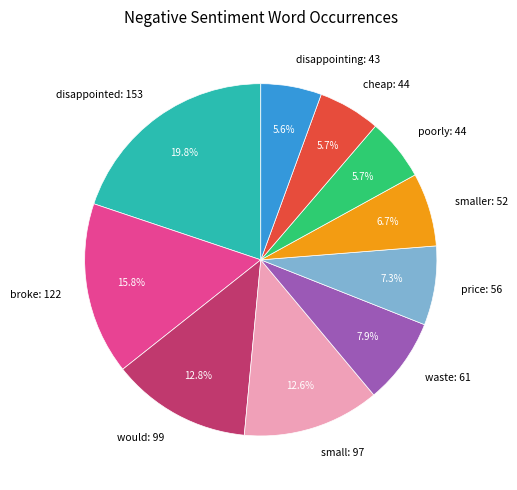

Which slice is the largest?

disappointed: 153